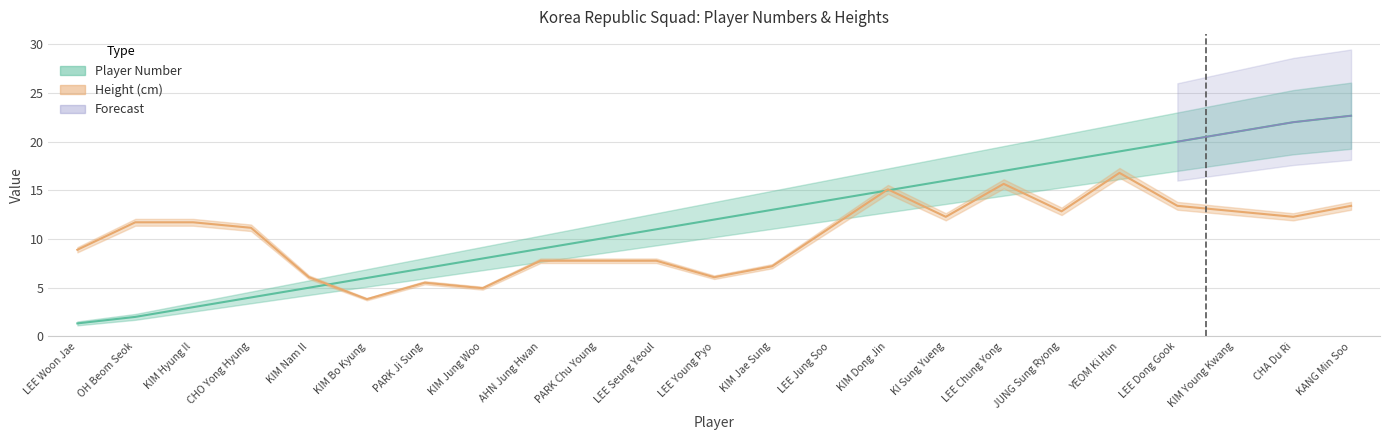

Which label corresponds to the smallest value in the chart?

LEE Woon Jae